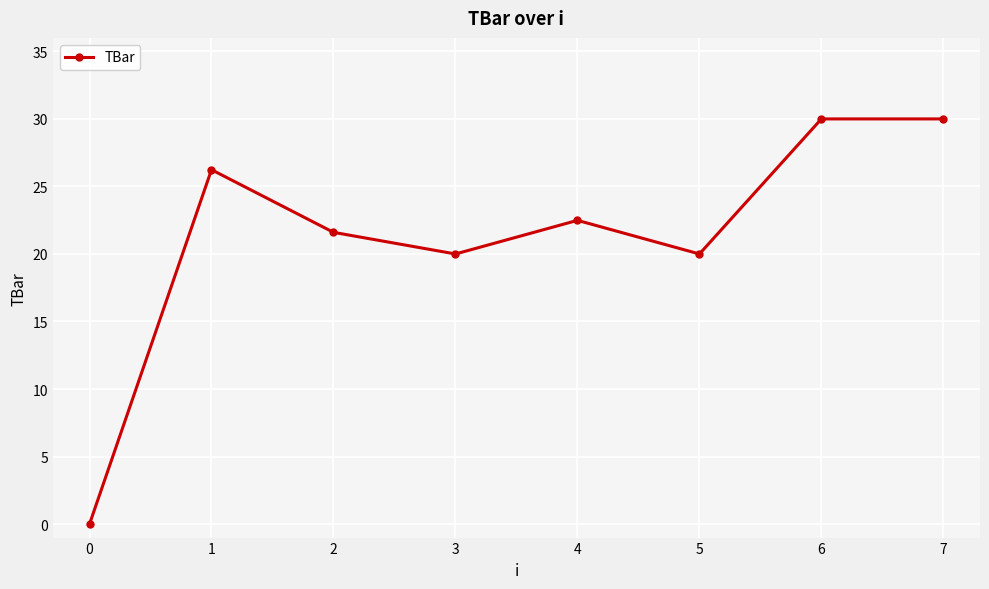

The value at 4 is 12.0. True or false?

False